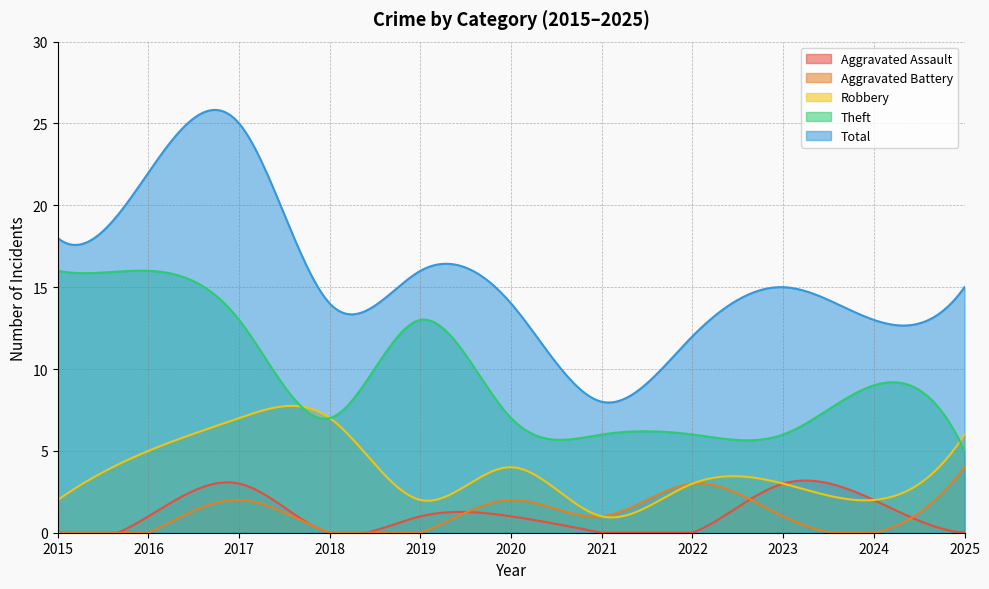

True or false: Aggravated Assault has a value of 2 at 2024.

True